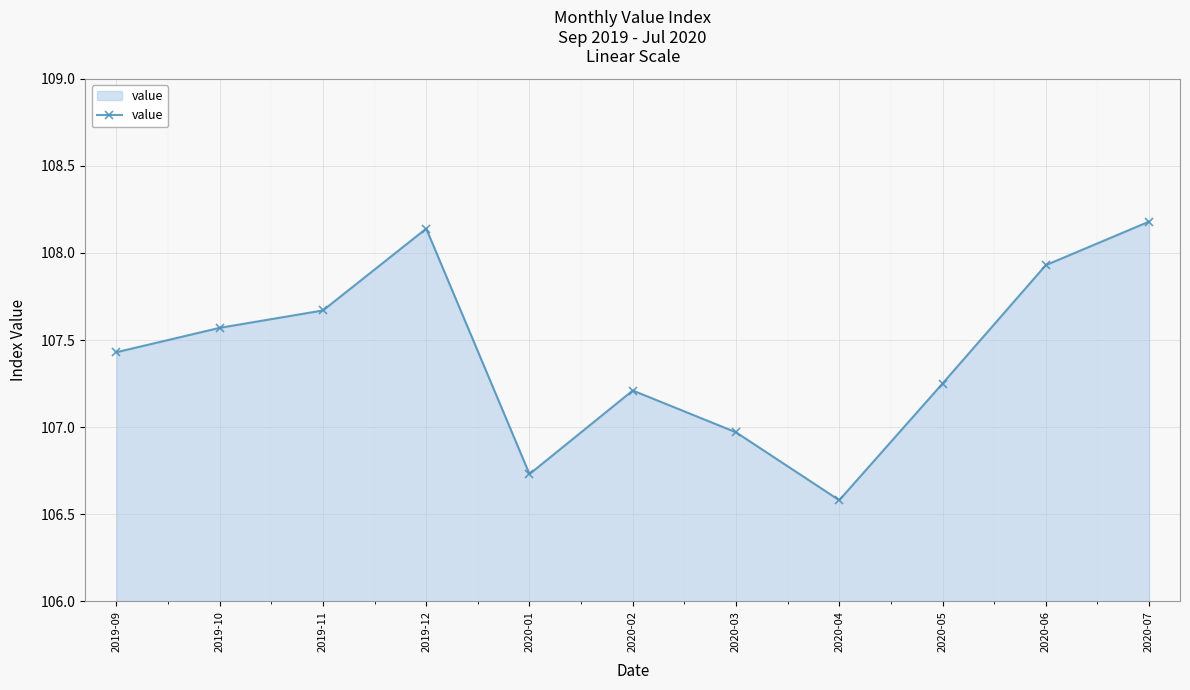

Which category has the lowest value across all series?

2020-04